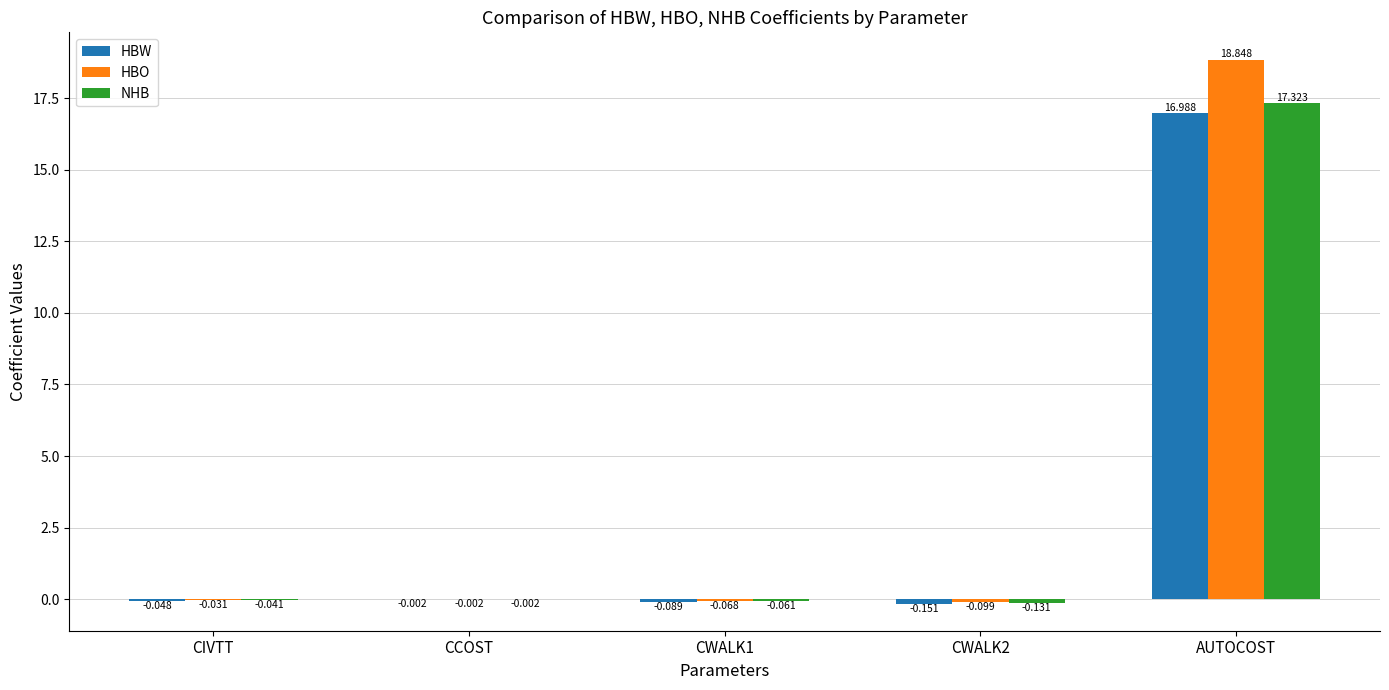

At which category does the chart reach its peak across all series?

AUTOCOST